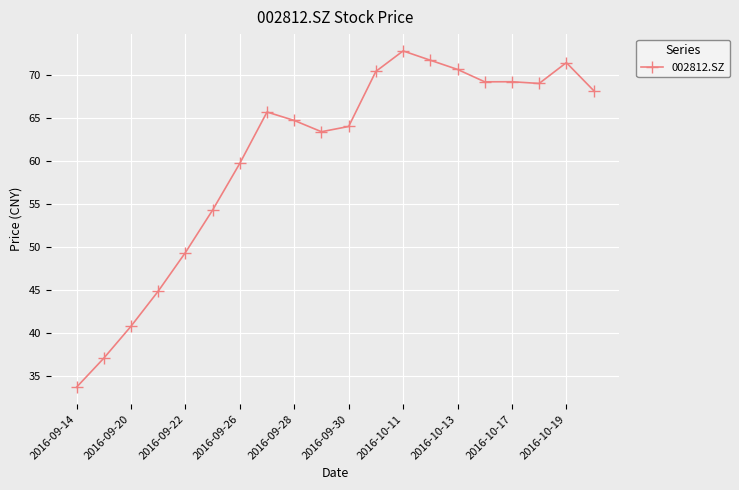

What is the greatest value displayed?

72.8